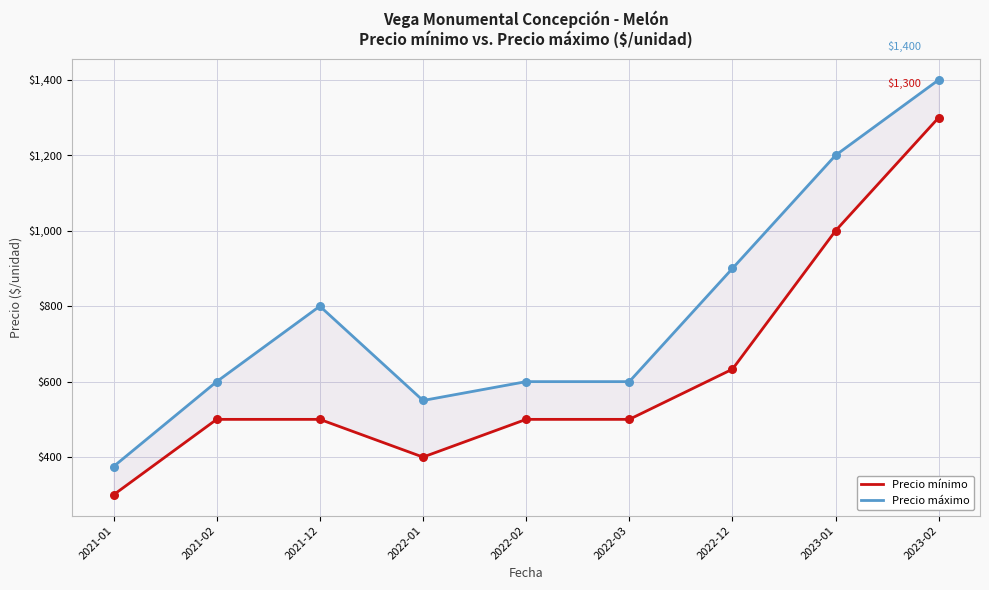

What are all the series names shown in the legend?

Precio mínimo, Precio máximo